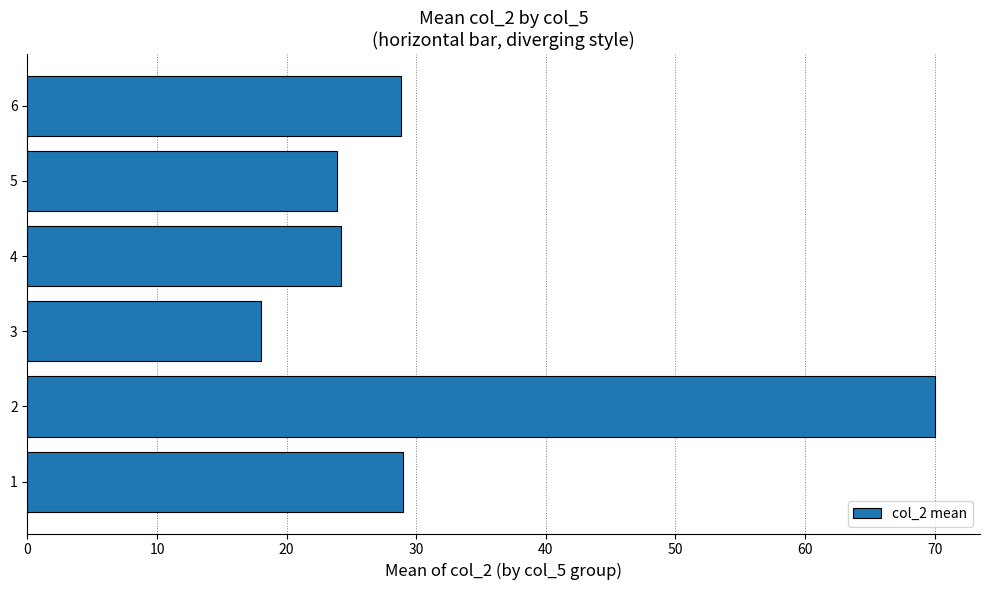

What is the average value?

32.3